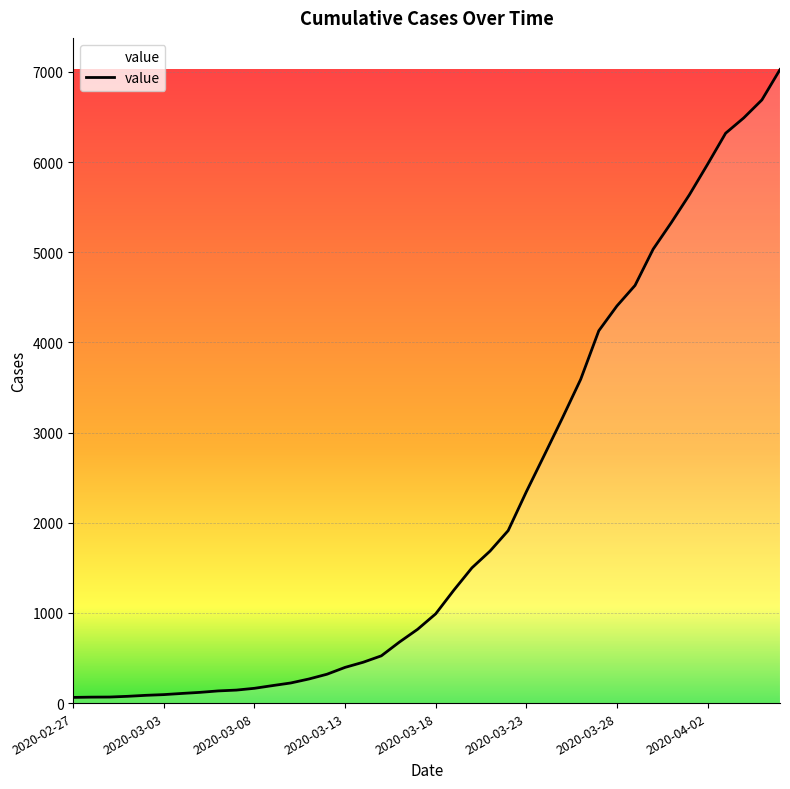

What is the difference between the maximum and minimum values?

6963